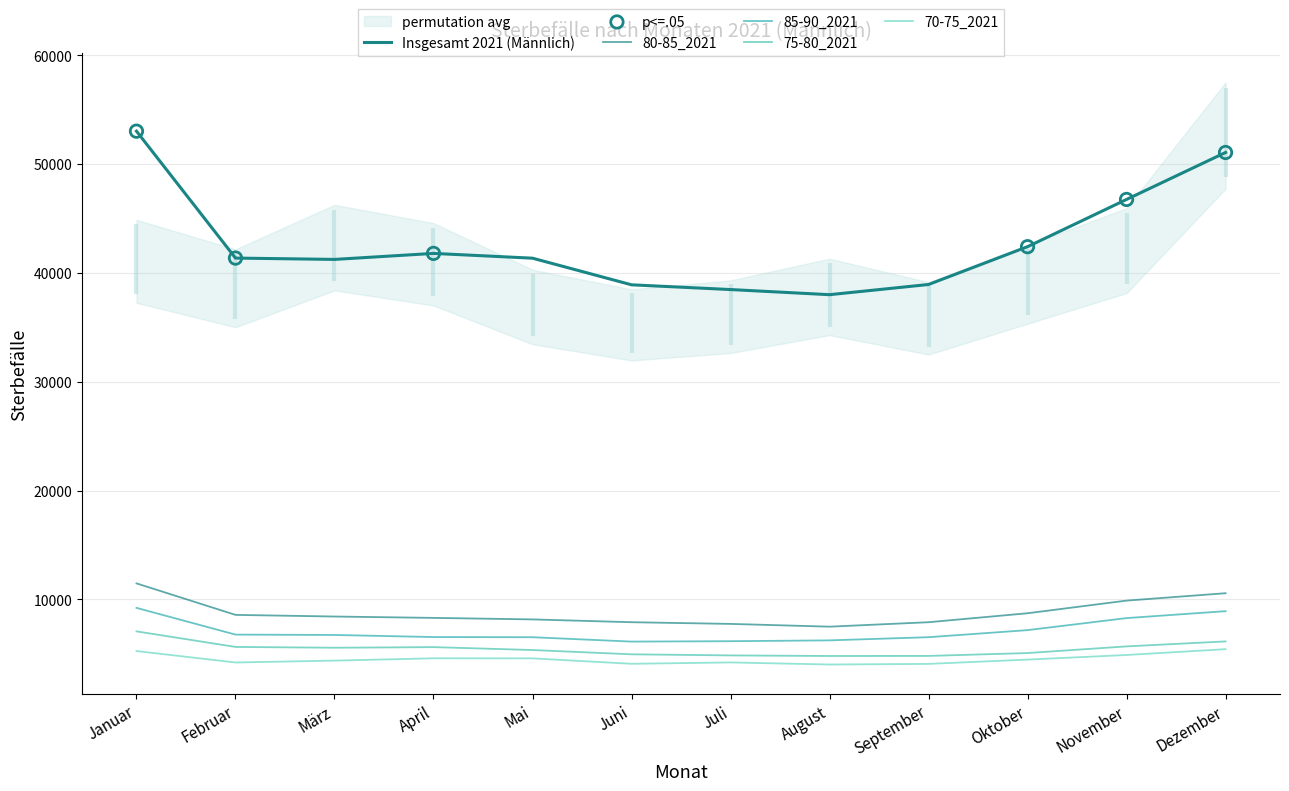

At how many categories does at least one series exceed 37689?

12